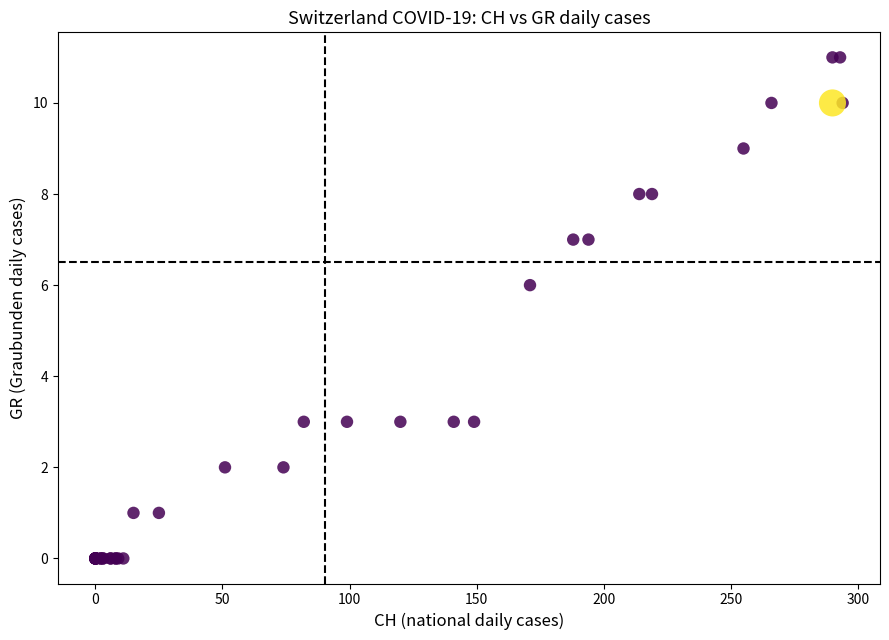

What Y value in the scatter plot is closest to 5?

6